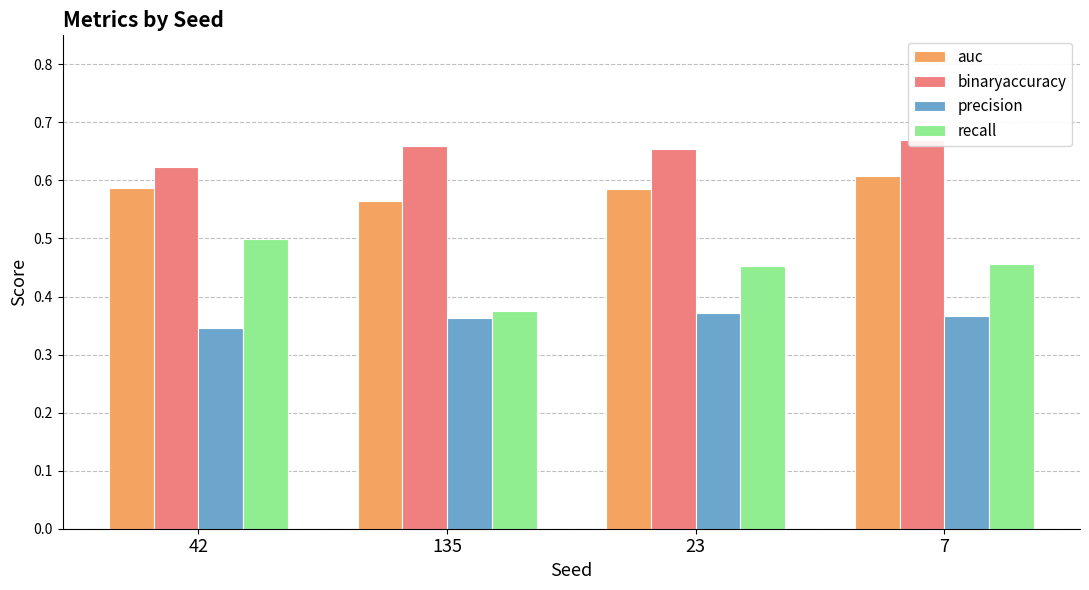

Reading left to right, extract all data points from this chart.

auc: 0.6	0.6	0.6	0.6
binaryaccuracy: 0.6	0.7	0.7	0.7
precision: 0.3	0.4	0.4	0.4
recall: 0.5	0.4	0.5	0.5